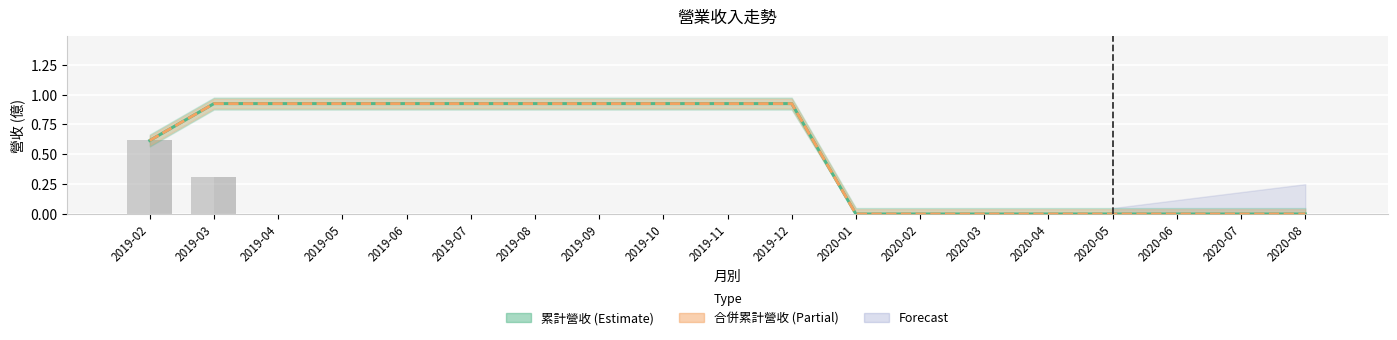

Between 2019-08 and 2020-04, which series saw the biggest shift?

累計營收 (Estimate)